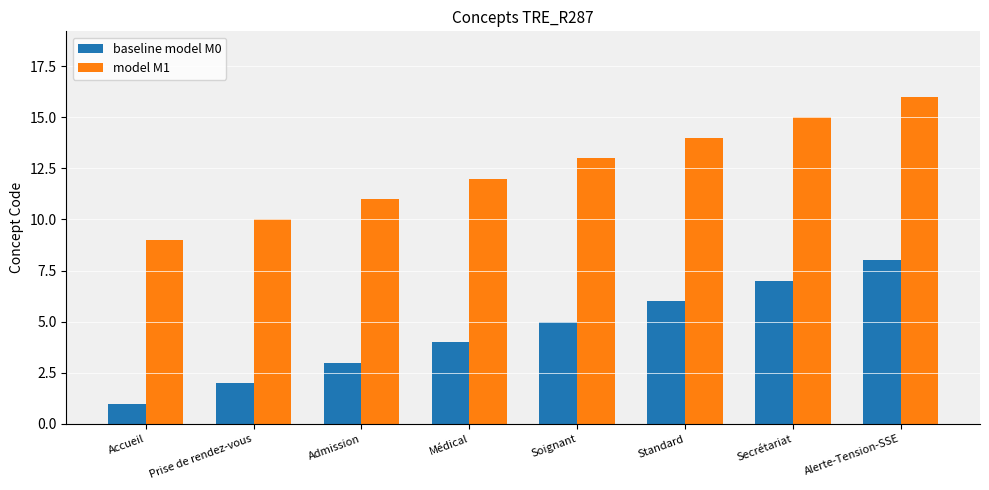

How many bars are there in total?

16